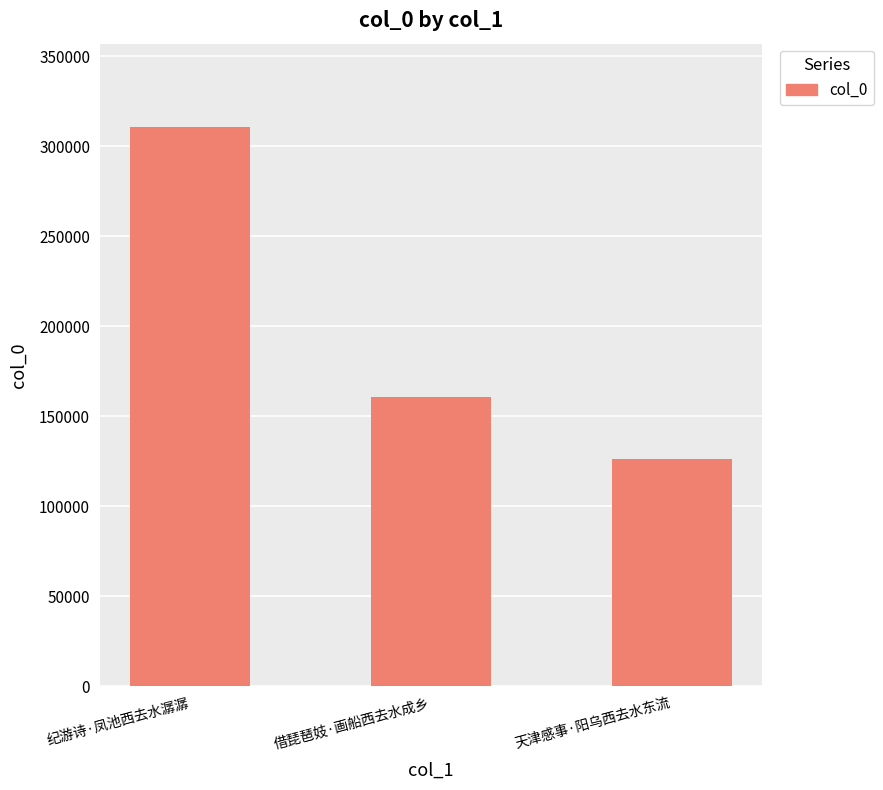

What position from the right is 纪游诗·凤池西去水潺潺?

3